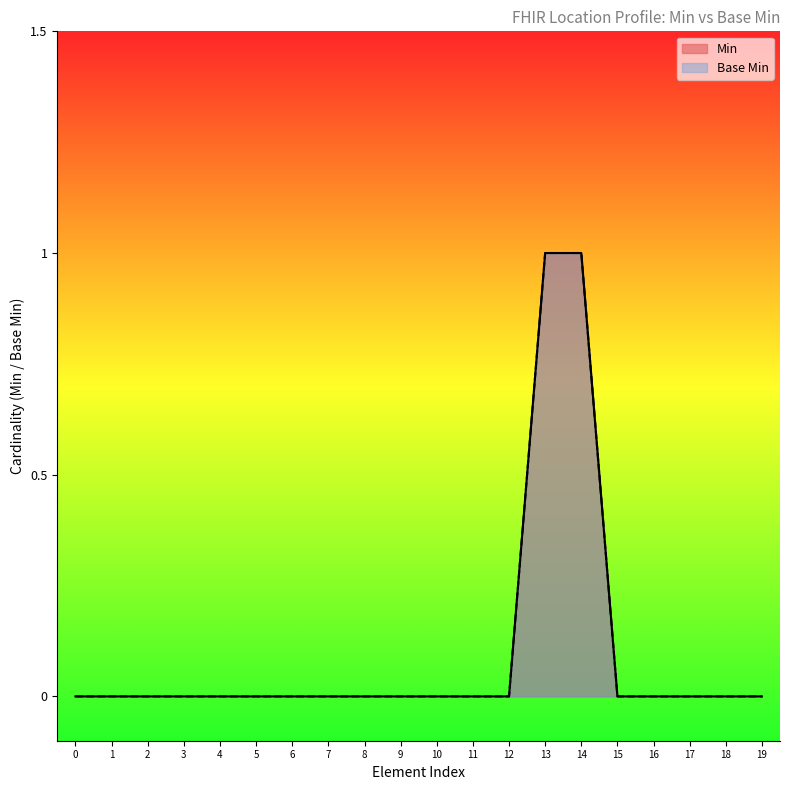

What is the greatest value displayed?

1